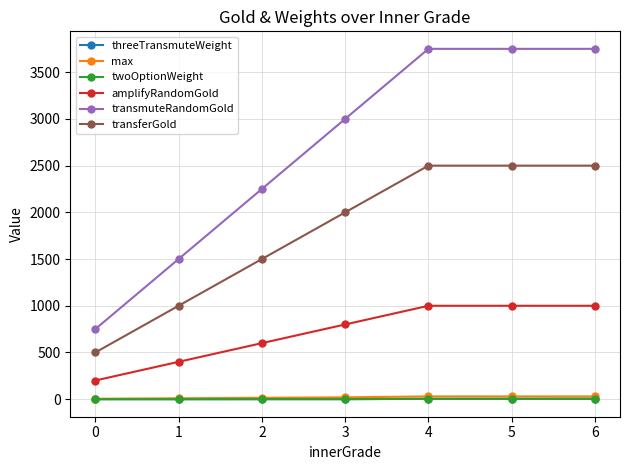

Which series has the largest total across all categories?

transmuteRandomGold